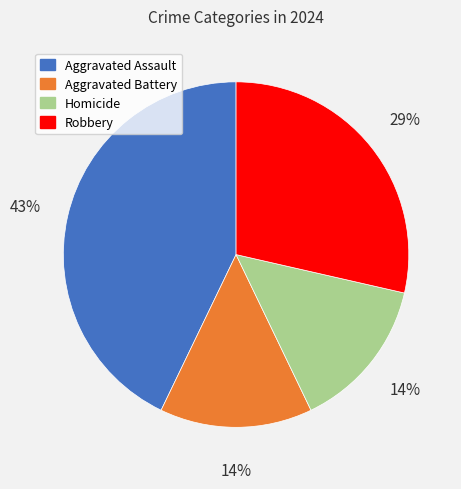

Which category has the biggest portion of the pie?

Aggravated Assault